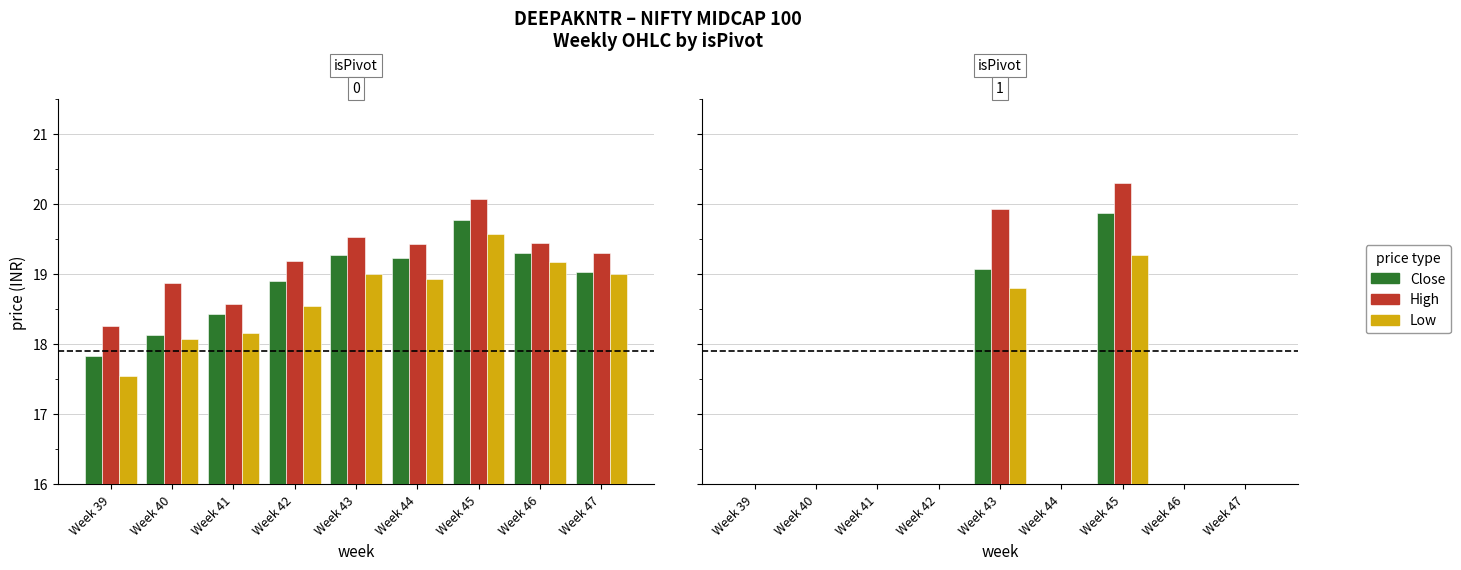

Is the value of Low at Week 39 greater than the value of Close at Week 44?

No